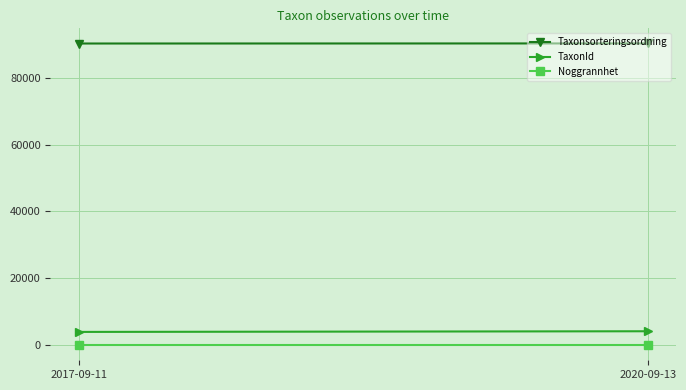

Reading left to right, transcribe all the data shown in this chart.

Taxonsorteringsordning: 90202.3	90229.4
TaxonId: 3978.0	4173.9
Noggrannhet: 10.0	10.0